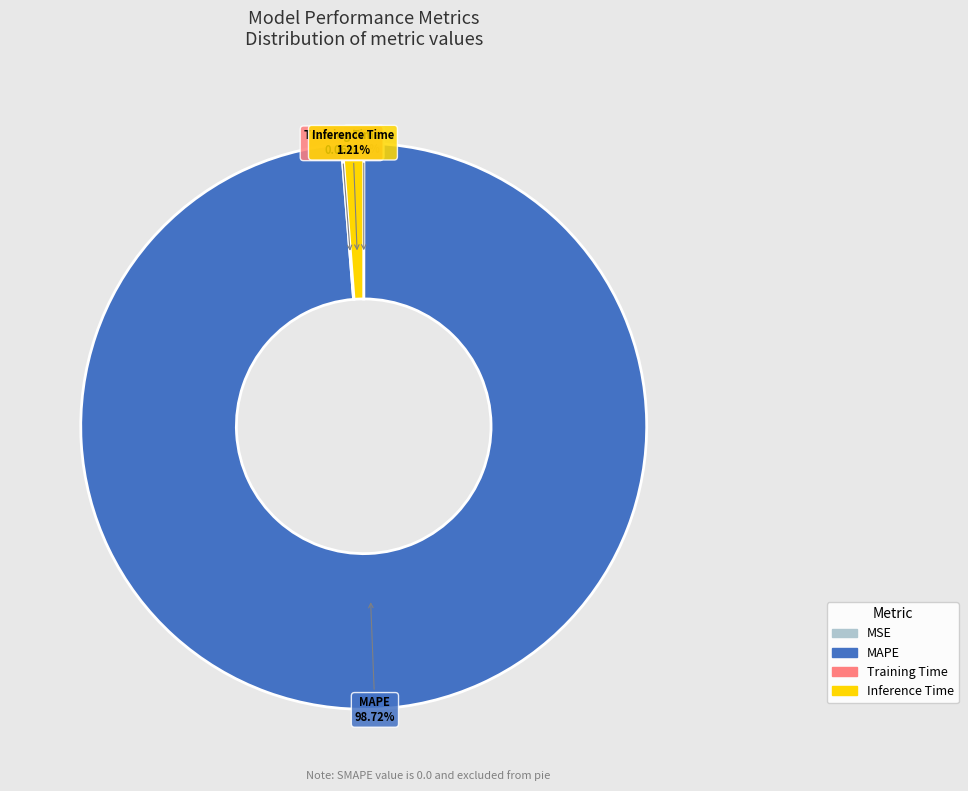

Which category has the biggest portion of the pie?

MAPE